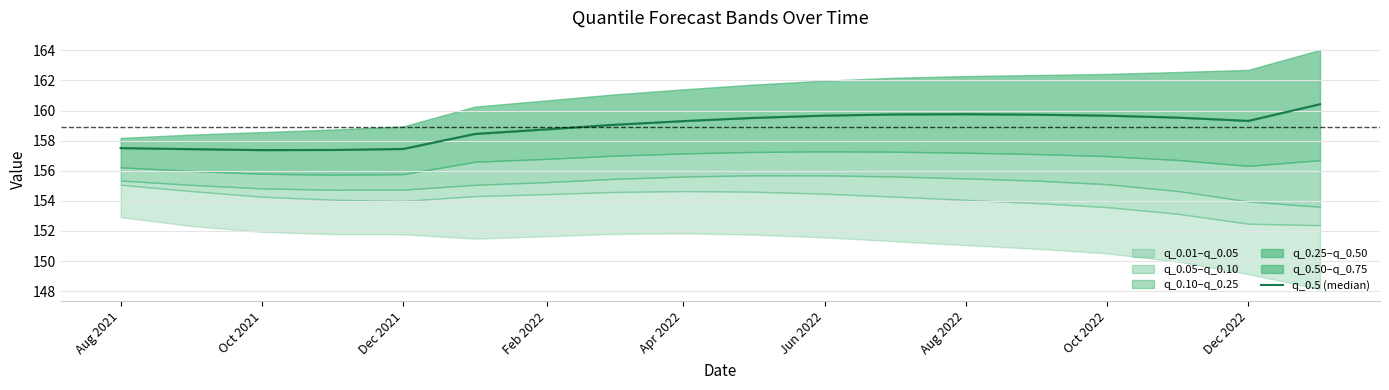

What is the difference between the second highest and minimum values?

2.4